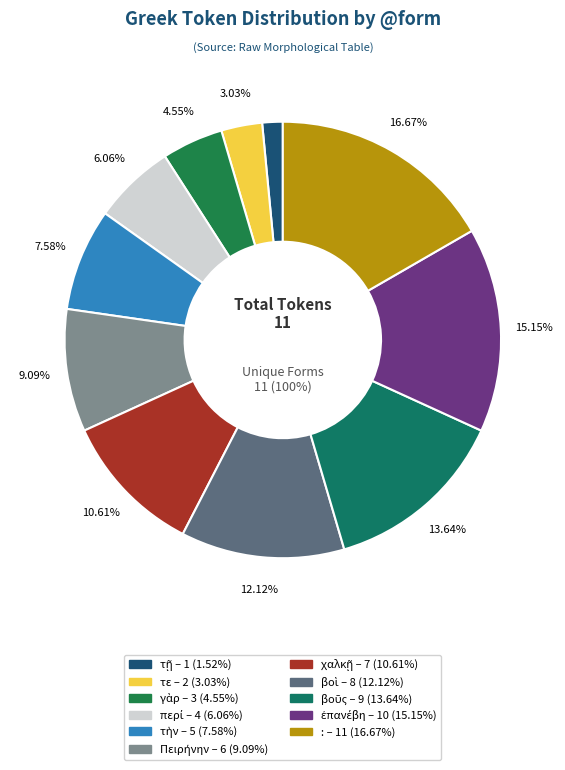

Does χαλκῇ represent more than half of the total?

No